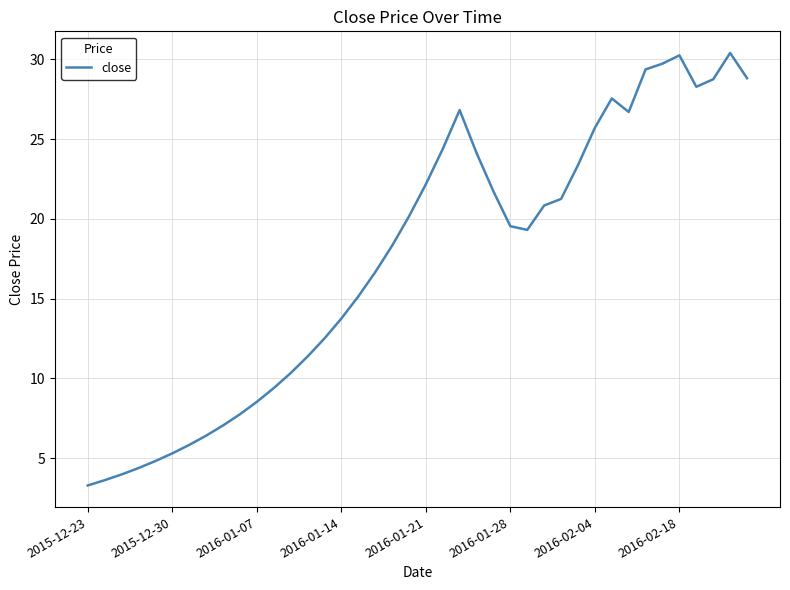

What is the minimum value shown in the chart?

3.3